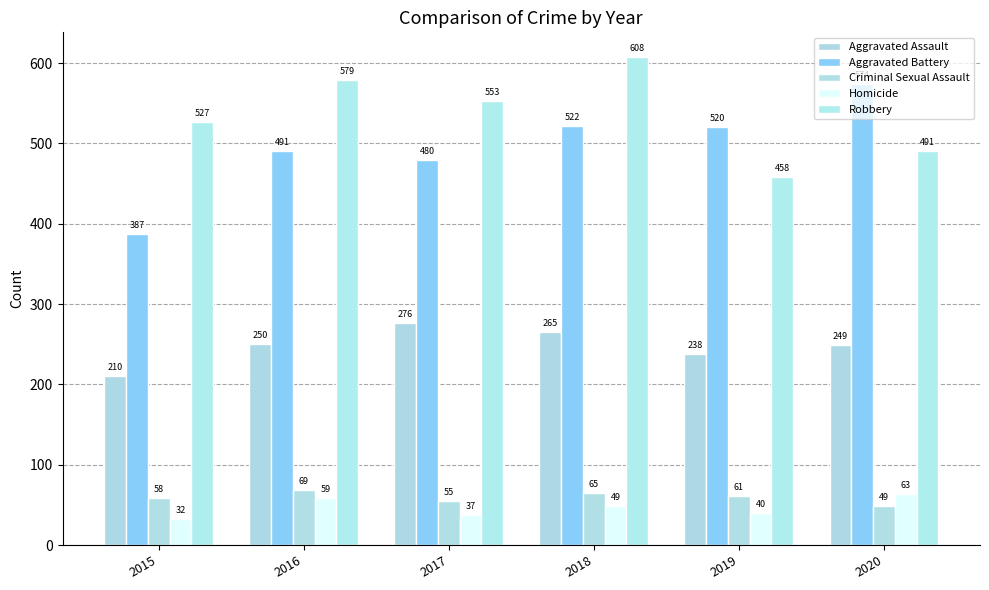

Reading left to right, what are all the values shown in this chart?

Aggravated Assault: 210	250	276	265	238	249
Aggravated Battery: 387	491	480	522	520	574
Criminal Sexual Assault: 58	69	55	65	61	49
Homicide: 32	59	37	49	40	63
Robbery: 527	579	553	608	458	491